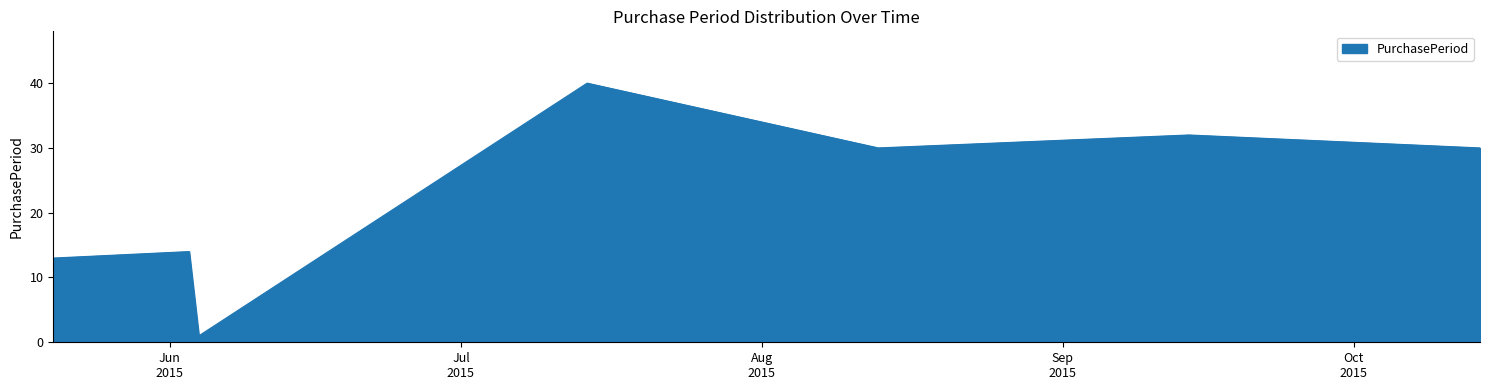

What is the greatest value displayed?

40